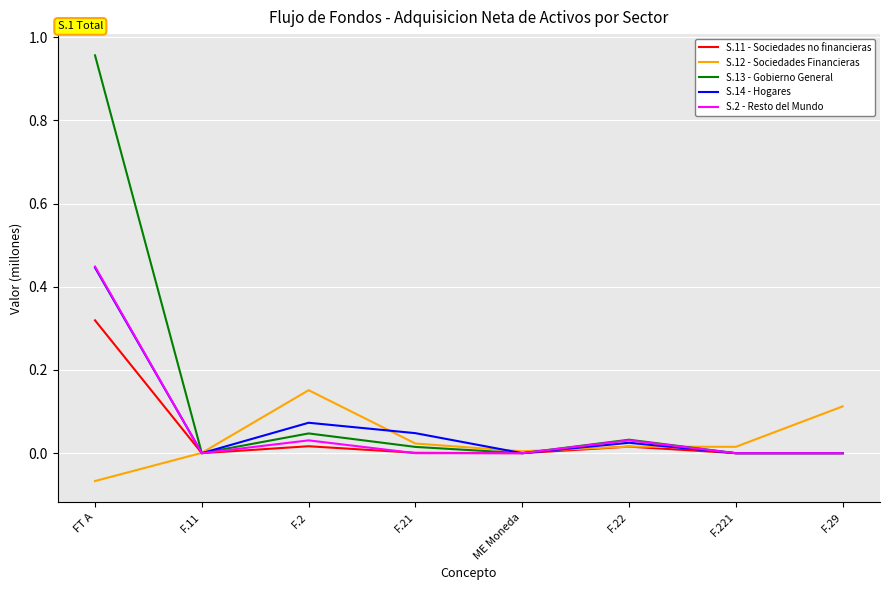

Which series has the largest range (max minus min)?

S.13 - Gobierno General